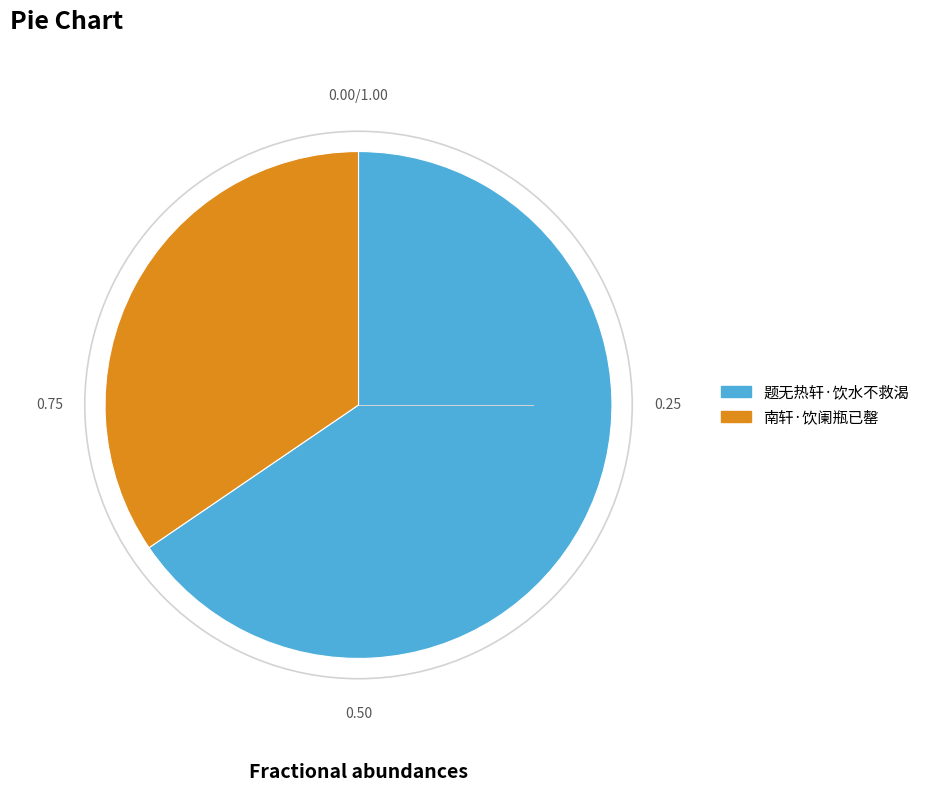

What is the largest slice in the pie chart?

题无热轩·饮水不救渴